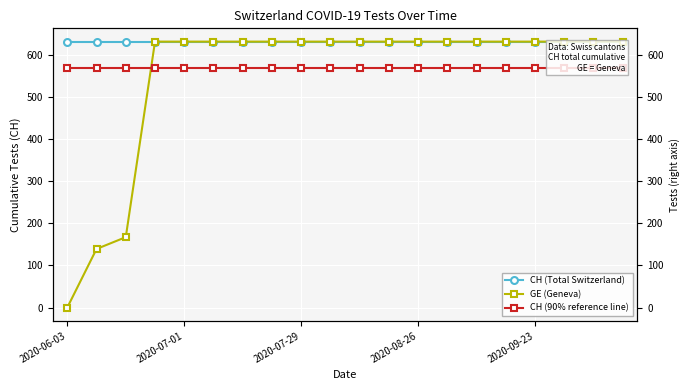

True or false: GE (Geneva) and CH (Total Switzerland) intersect in this chart.

False